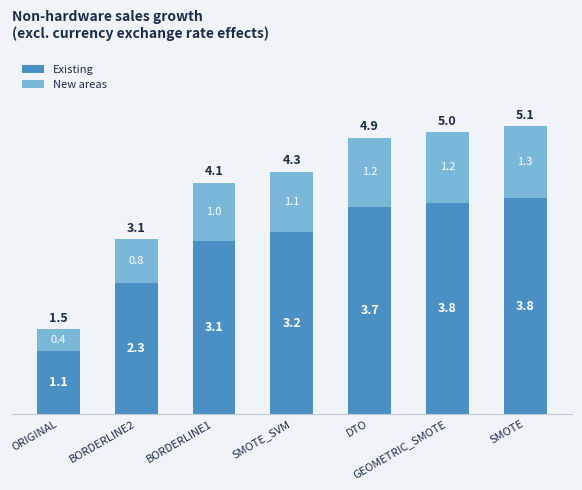

What is the minimum value for Existing?

1.1